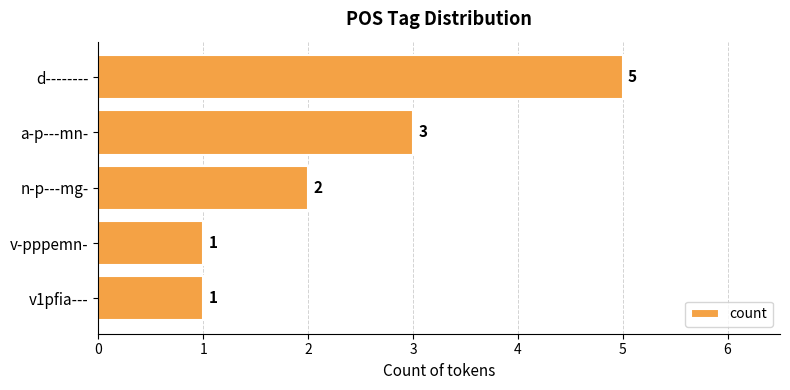

What is the minimum value shown in the chart?

1